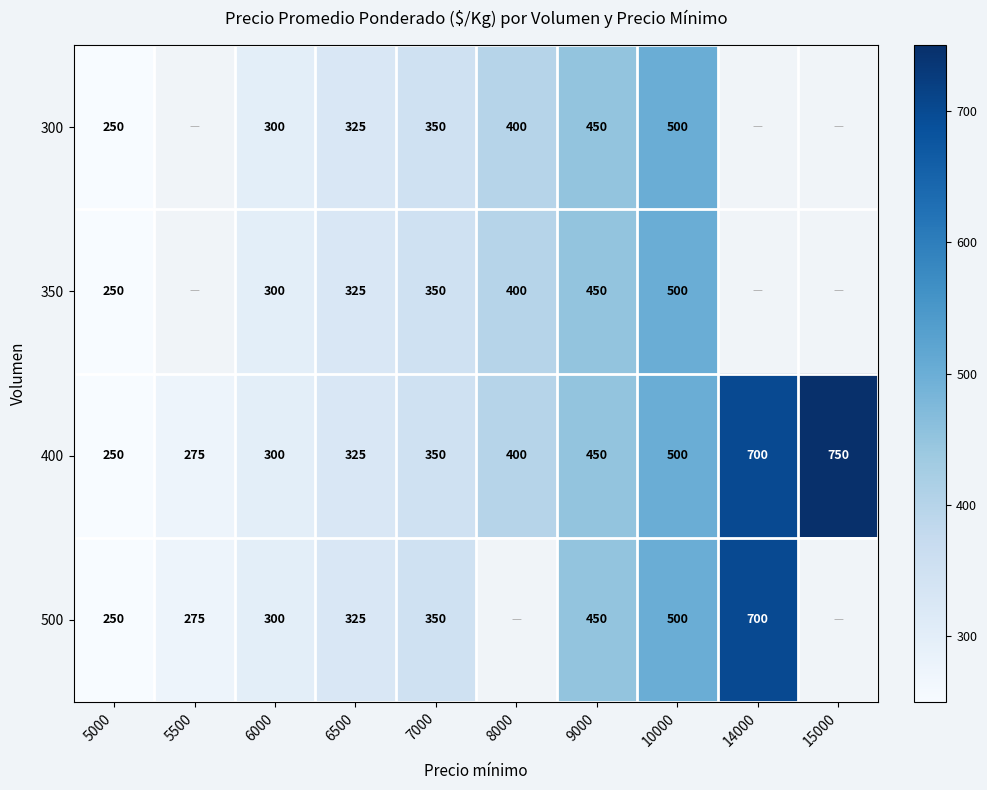

Where is 400 nearest to the value 500?

10000